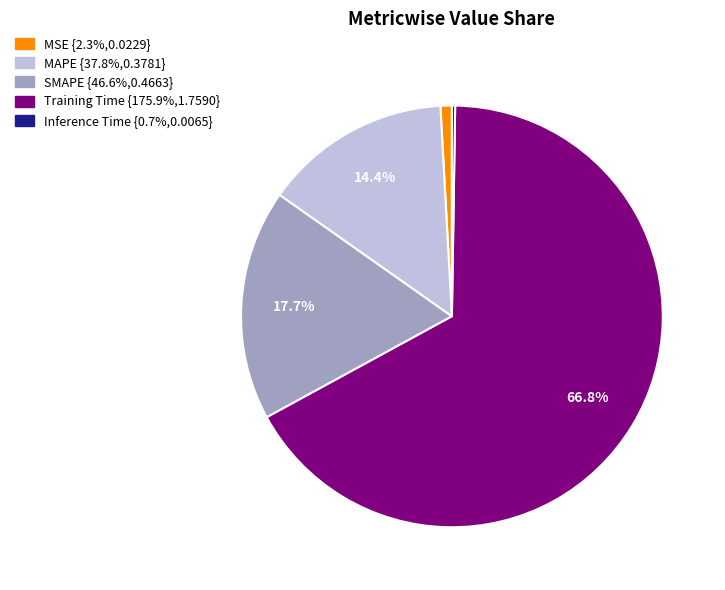

Does any single category account for the majority?

Yes